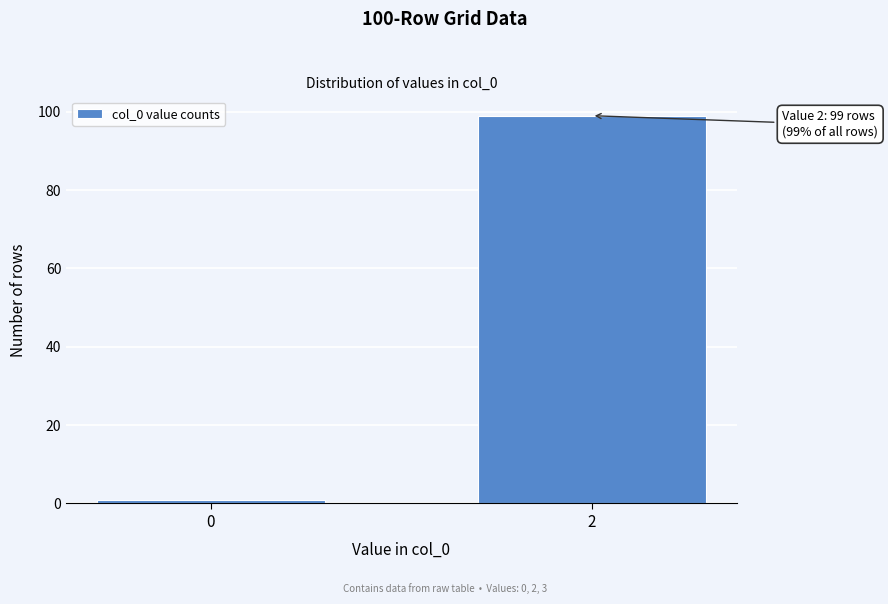

Reading right to left, transcribe all the data shown in this chart.

2=99	0=1